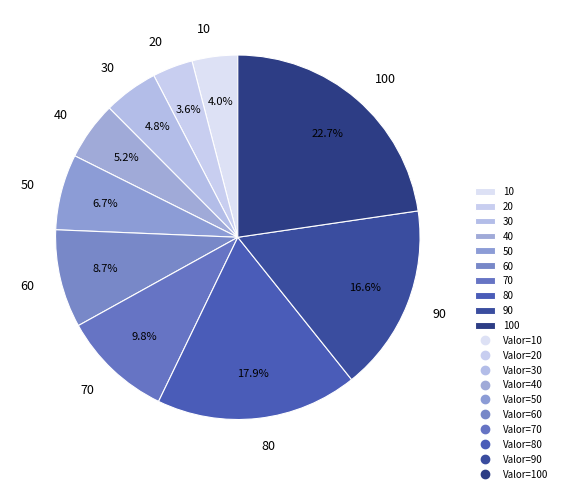

Which slice is the largest?

100